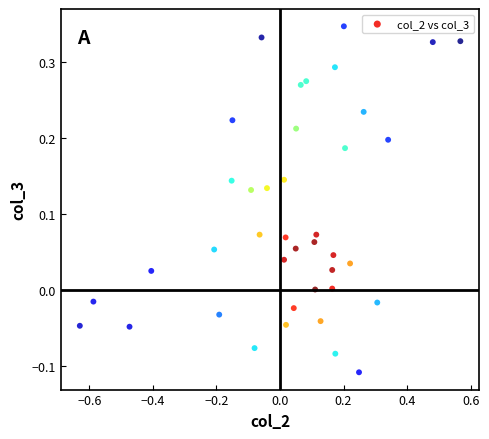

What is the range of X values (max minus min)?

1.2